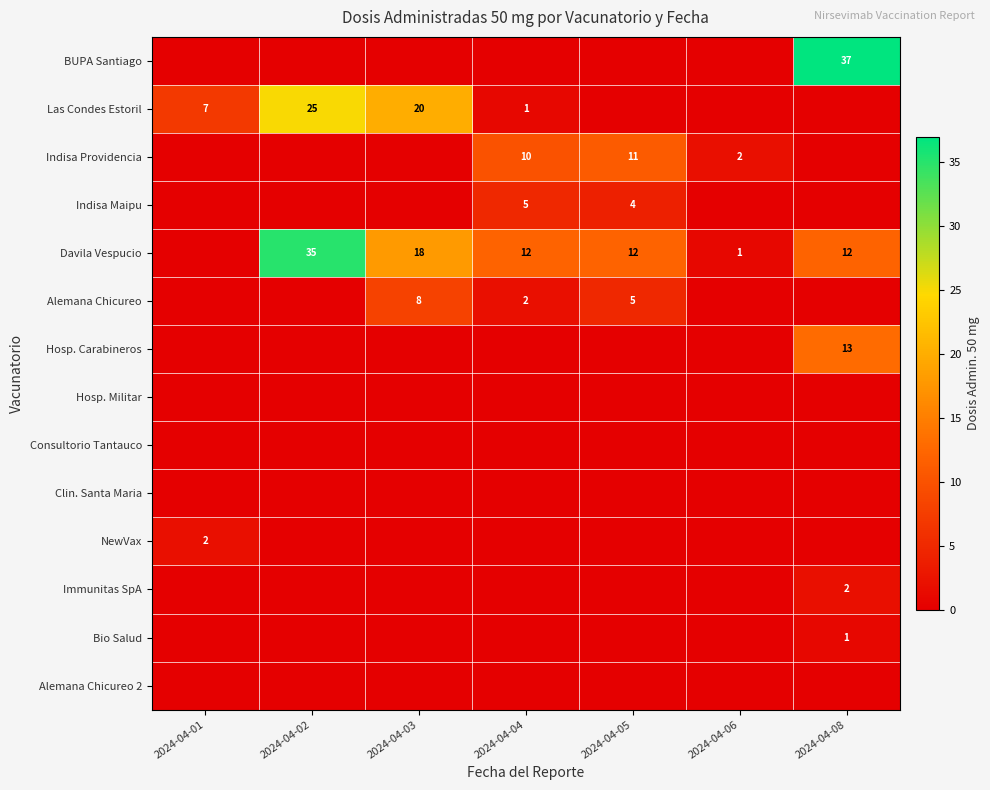

Between 2024-04-05 and 2024-04-08, which is larger?

2024-04-08